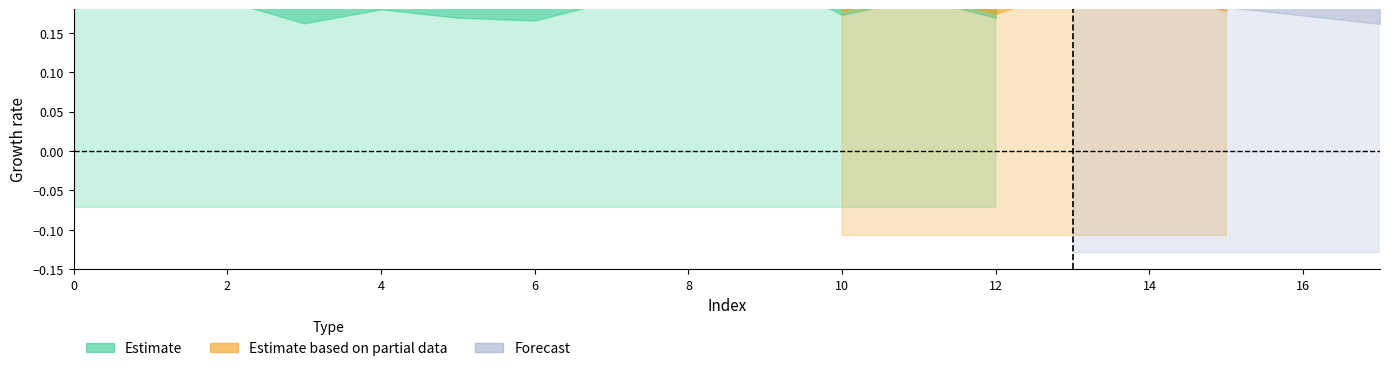

What is the spread (max minus min) of values at 13?

1.1